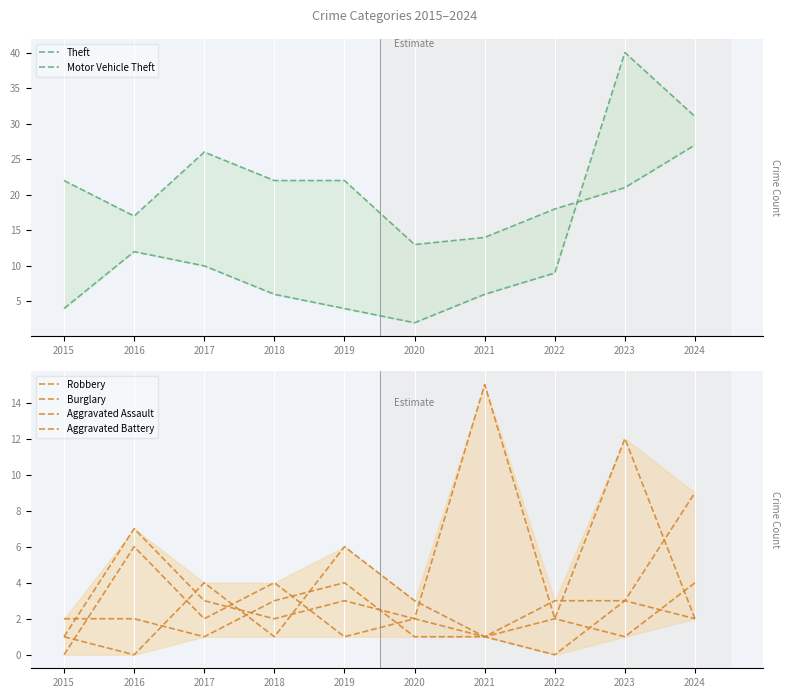

What is the maximum value for Motor Vehicle Theft?

40